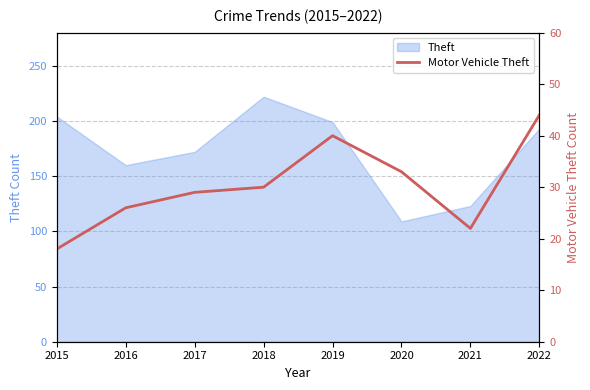

How many data points are less than 30?

4